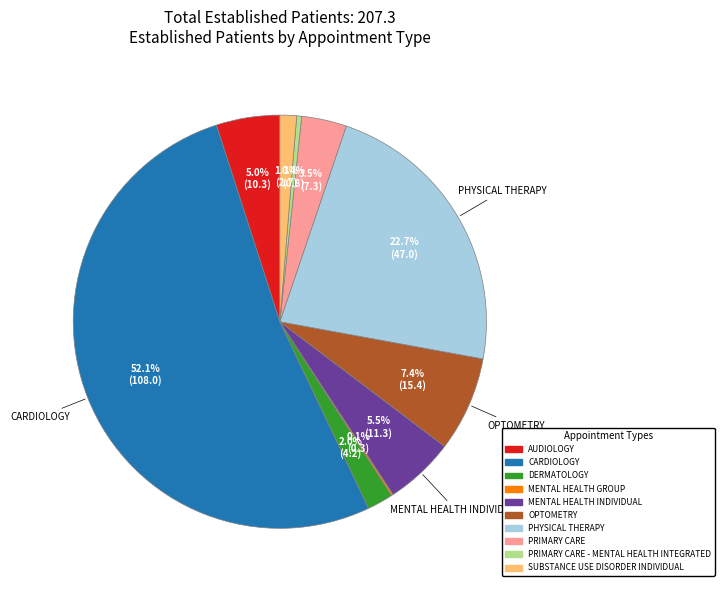

Which slice is the largest?

CARDIOLOGY